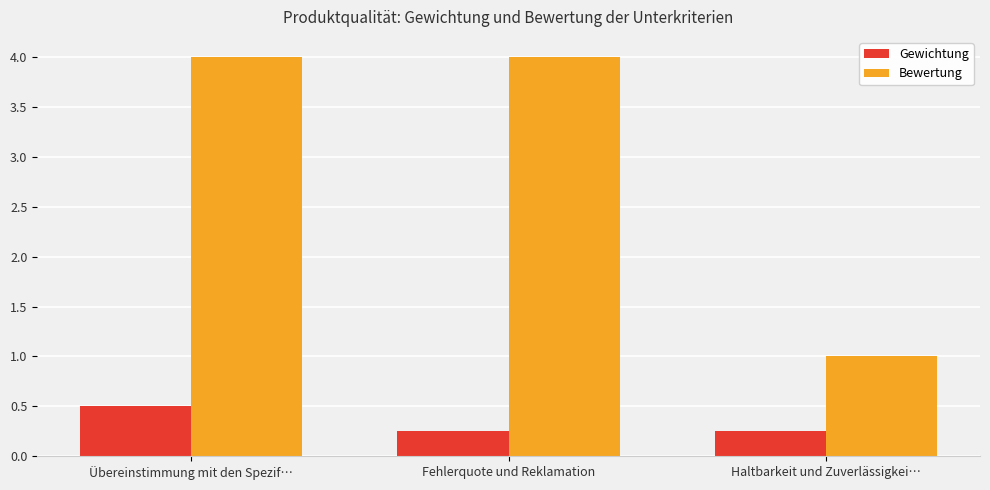

What is the sum of all Bewertung values?

9.0